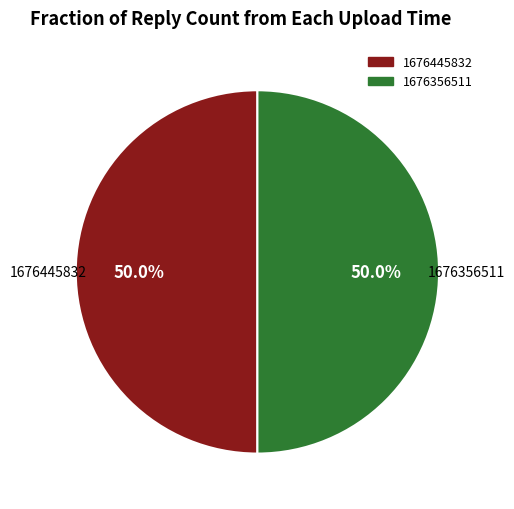

How many slices are in this pie chart?

2